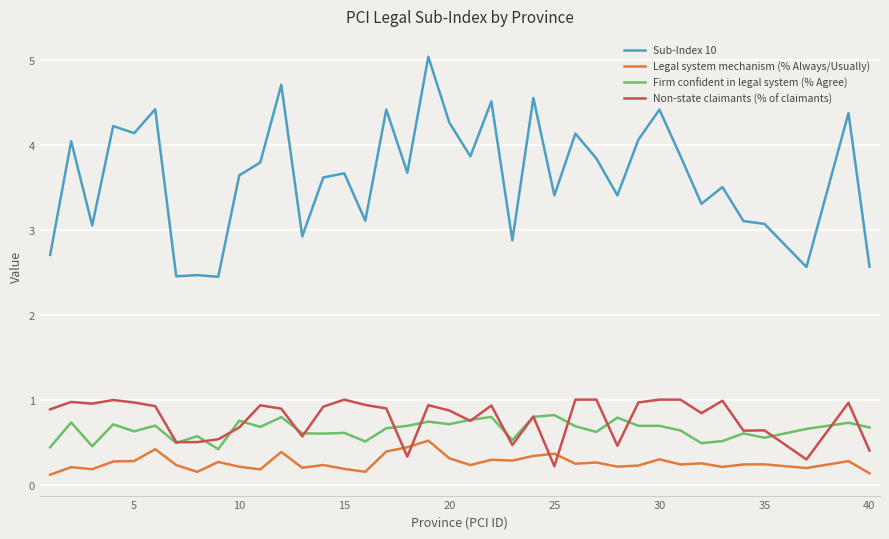

What is the minimum value for Firm confident in legal system (% Agree)?

0.4